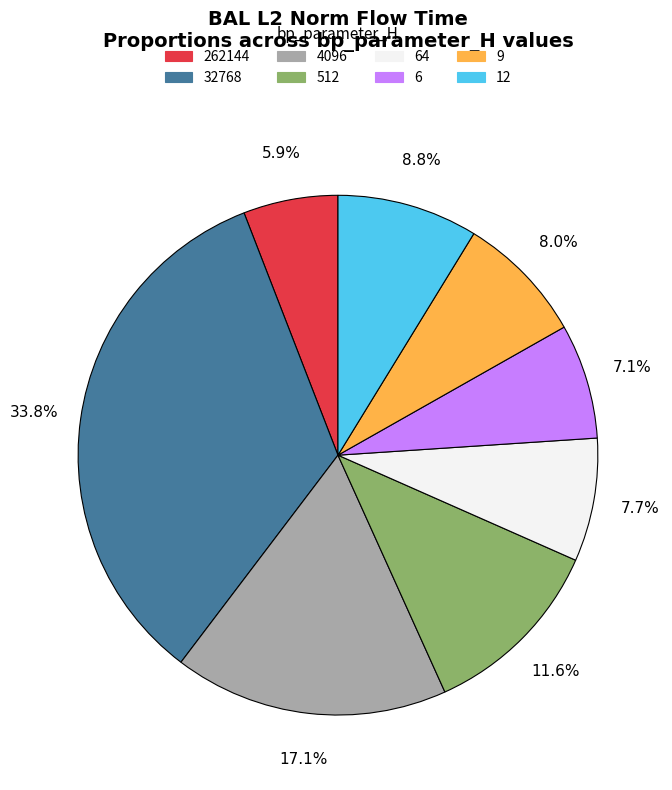

Is there a majority slice in this chart?

No